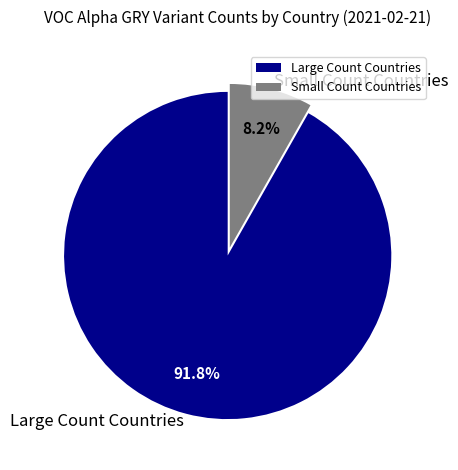

To the nearest percent, what is the average slice percentage?

50%